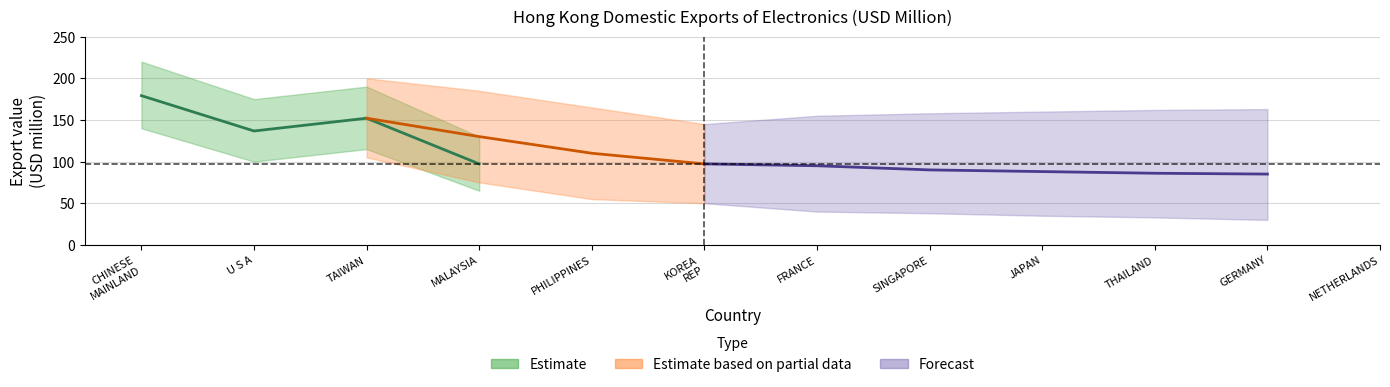

What is the label of the 5th point from the left?

PHILIPPINES